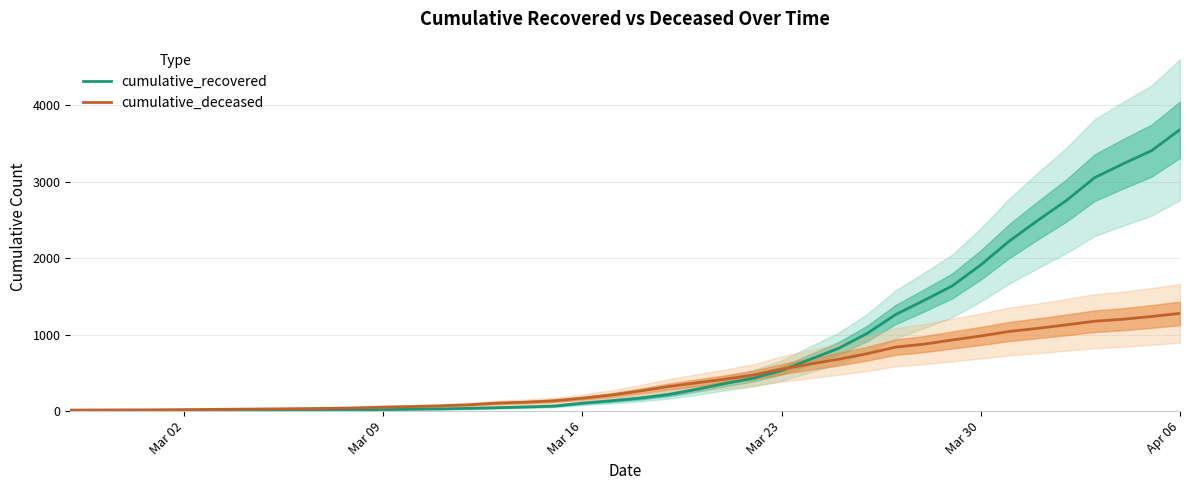

True or false: cumulative_deceased has more than 2 interior local peaks.

False